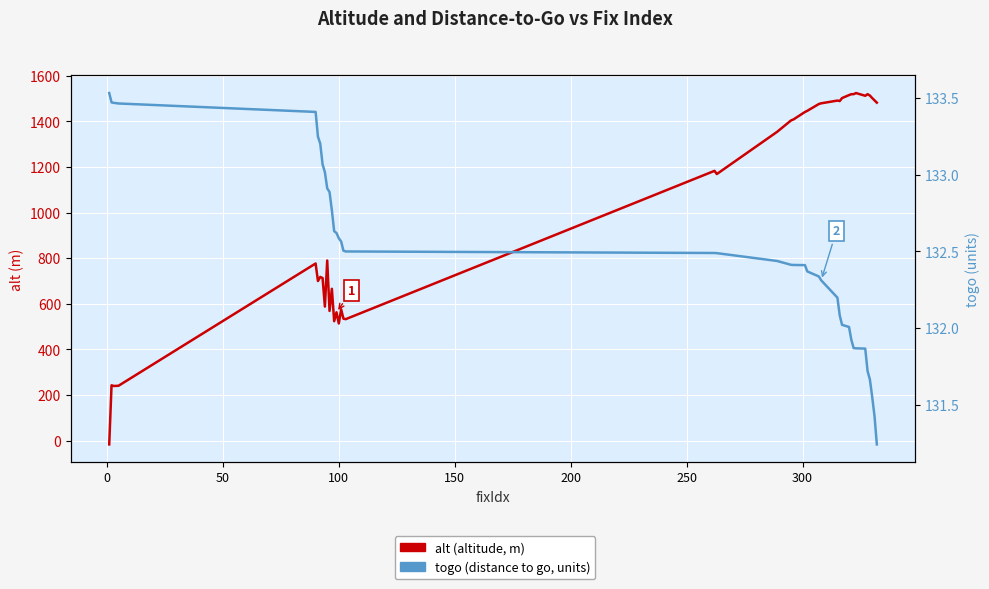

What is the average value of the togo series?

132.5